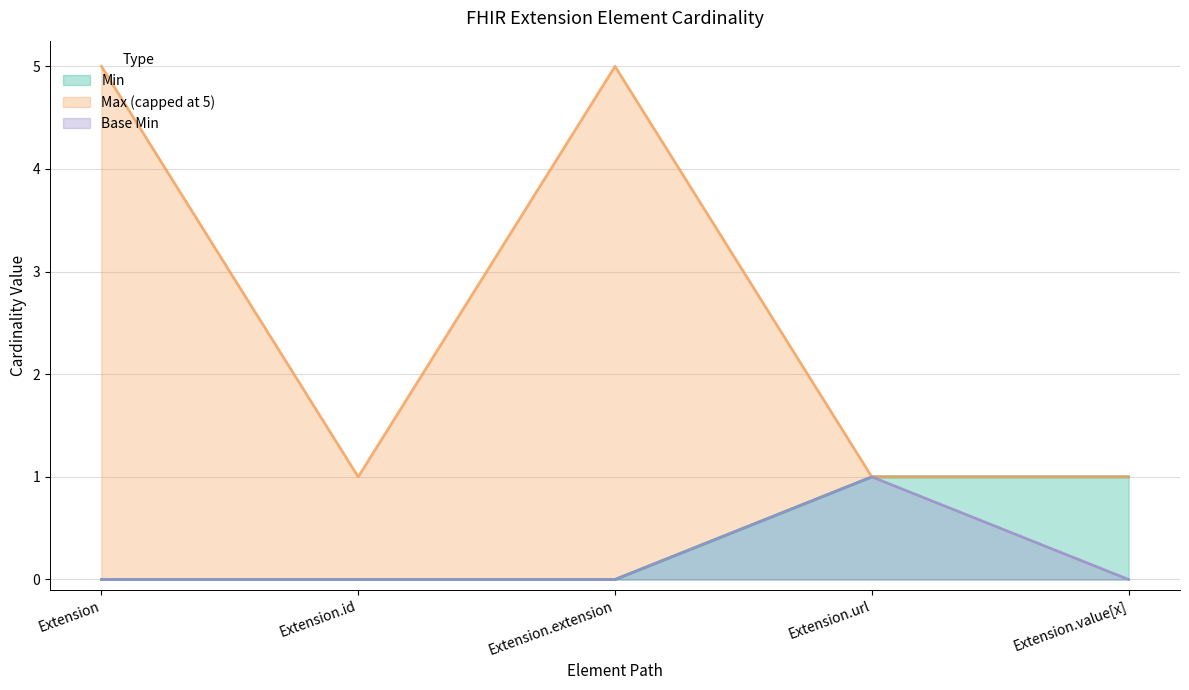

True or false: Base Min and Max_numeric intersect in this chart.

False